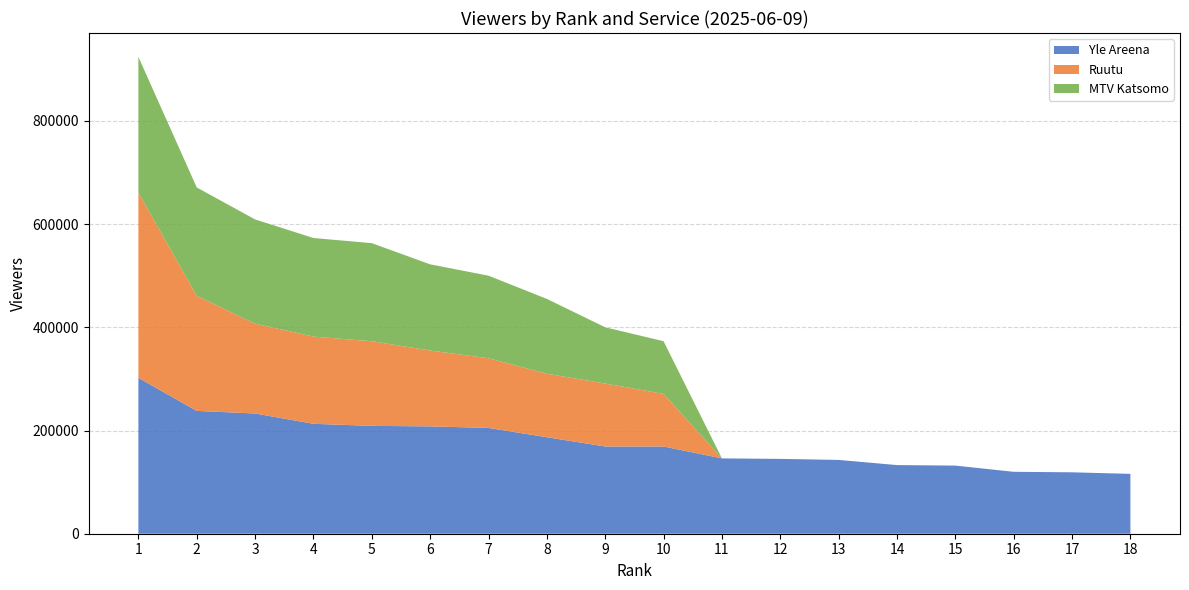

Reading left to right, extract all data points from this chart.

Yle Areena: 302000	238000	233000	213000	209000	208000	205000	187000	169000	169000	146000	145000	143000	133000	132000	120000	119000	116000
Ruutu: 359000	223000	174000	169000	164000	147000	135000	123000	122000	102000	0	0	0	0	0	0	0	0
MTV Katsomo: 263000	210000	202000	191000	190000	167000	160000	145000	109000	102000	0	0	0	0	0	0	0	0